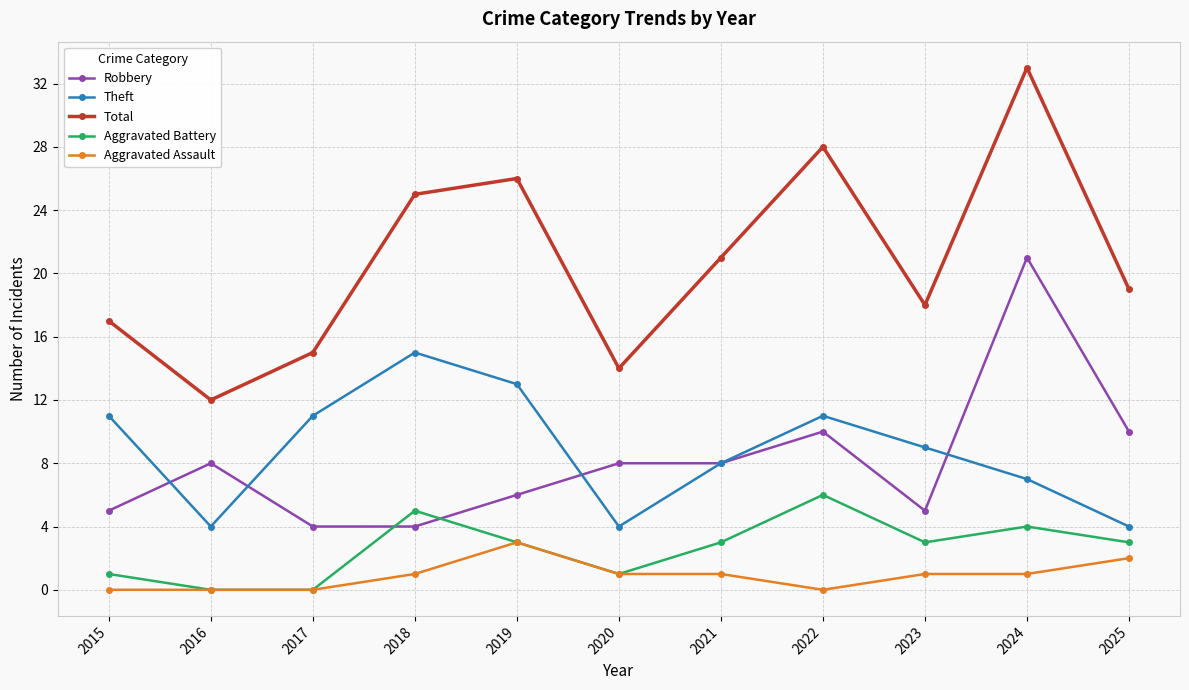

Rank the series by their maximum value, from lowest to highest.

Aggravated Assault, Aggravated Battery, Theft, Robbery, Total